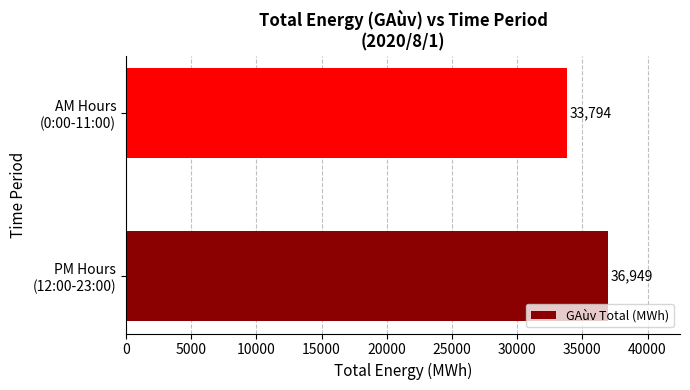

How many data points does each series have?

2